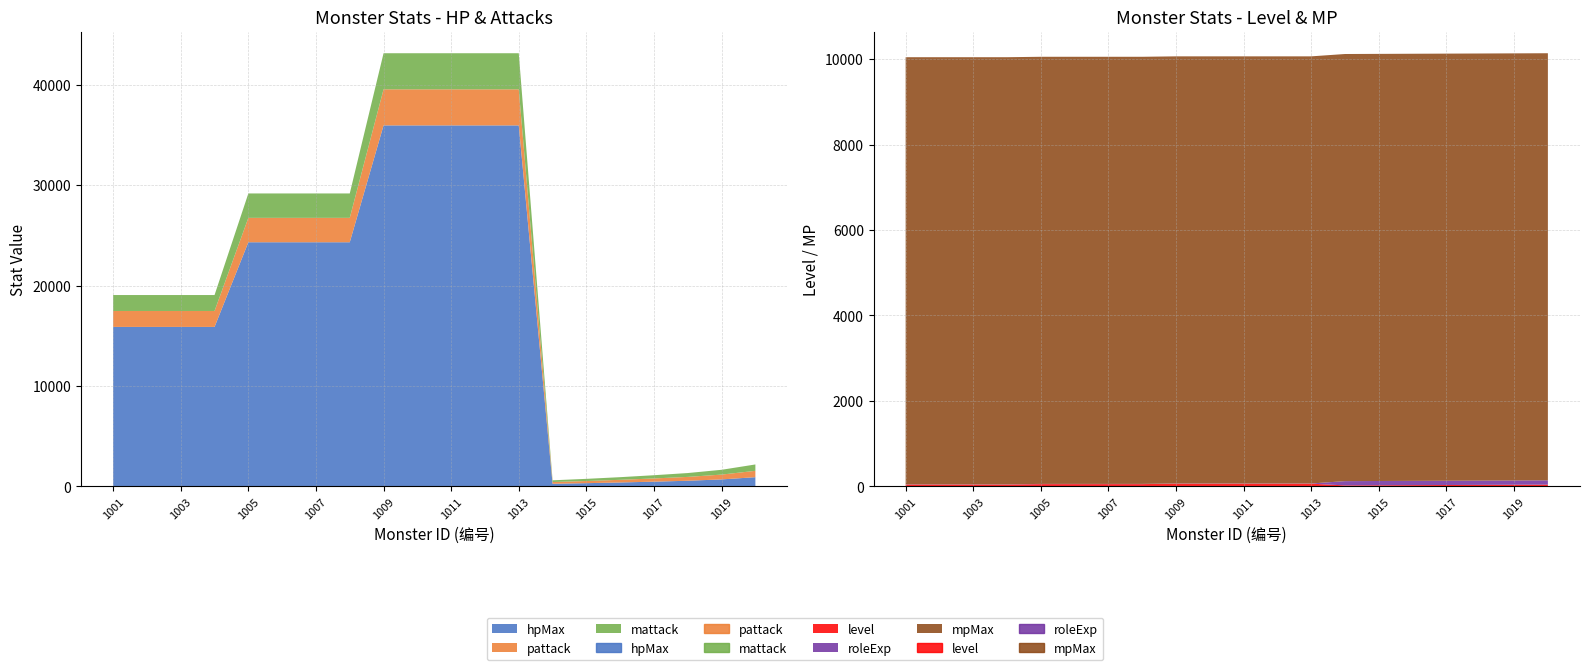

Which series ends up on top after the final intersection of mpMax and hpMax?

mpMax